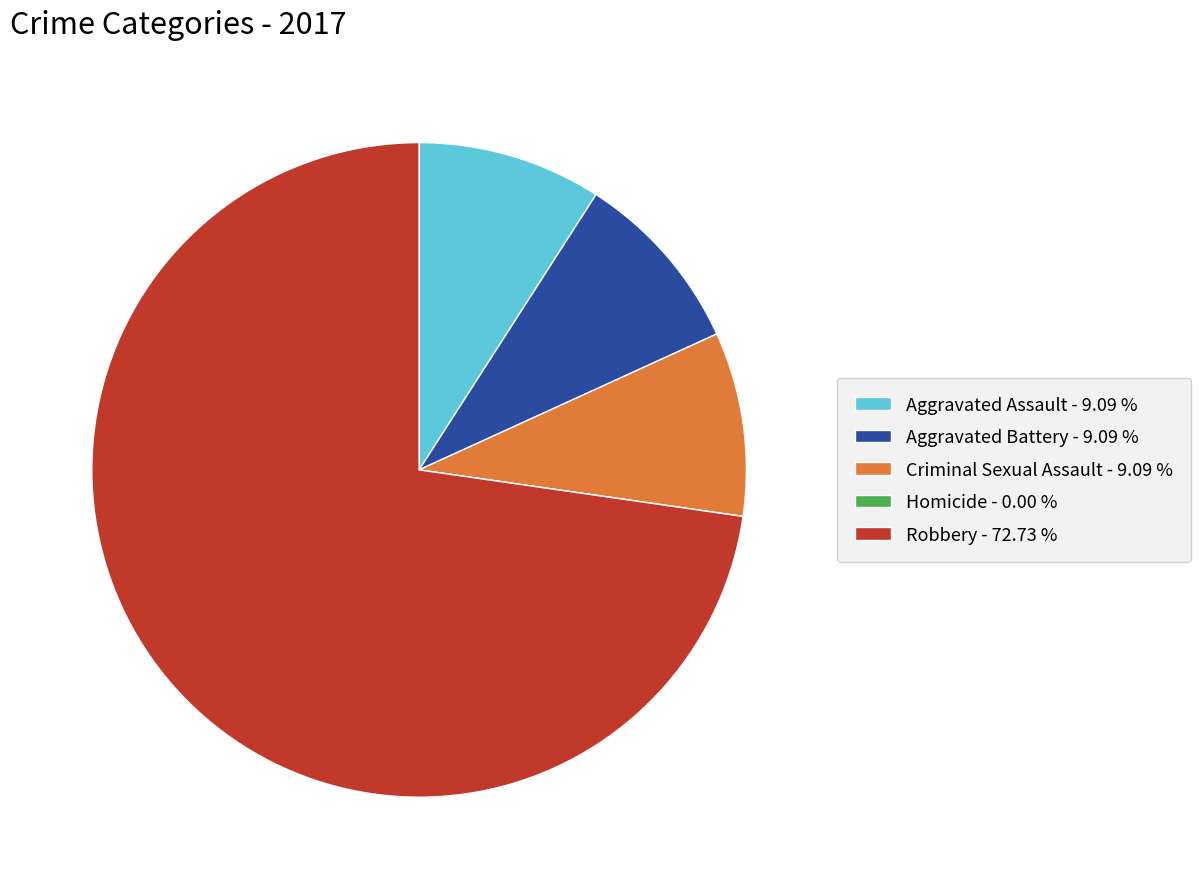

Do Criminal Sexual Assault - 9.09 % and Aggravated Assault - 9.09 % together represent more than half of the pie?

No